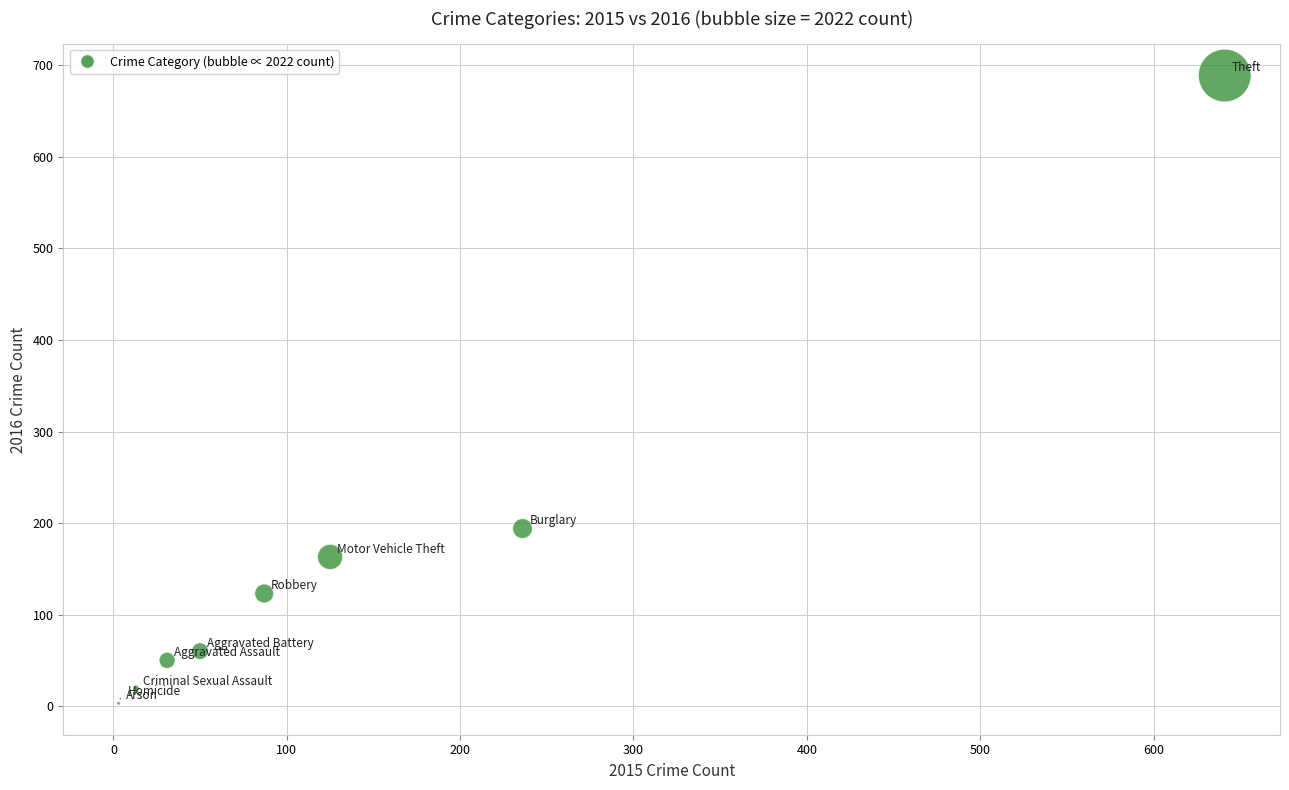

What Y value in the scatter plot is closest to 346?

194